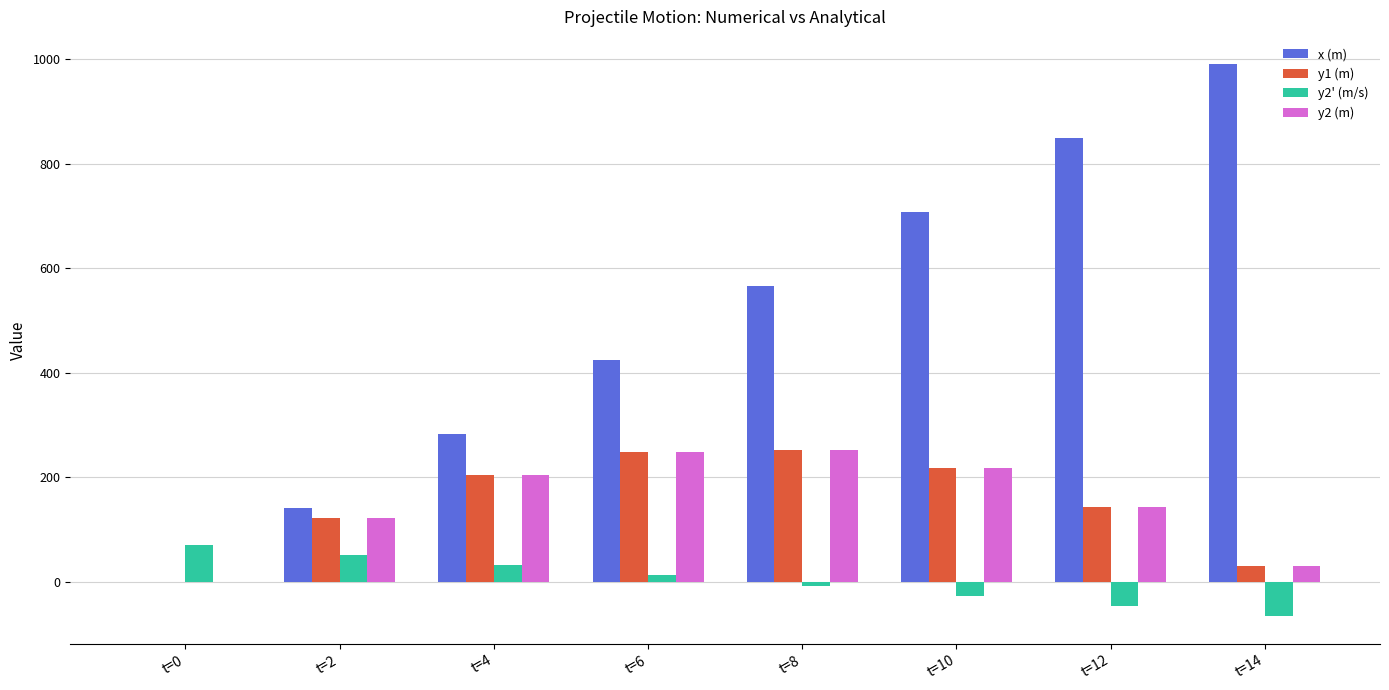

Which series has the largest total across all categories?

x (m)